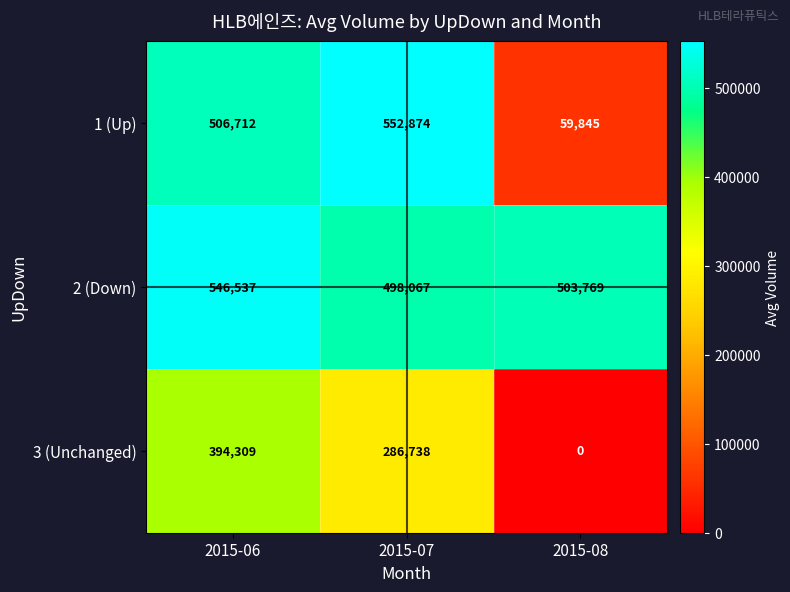

At how many categories does at least one series exceed 457674?

3